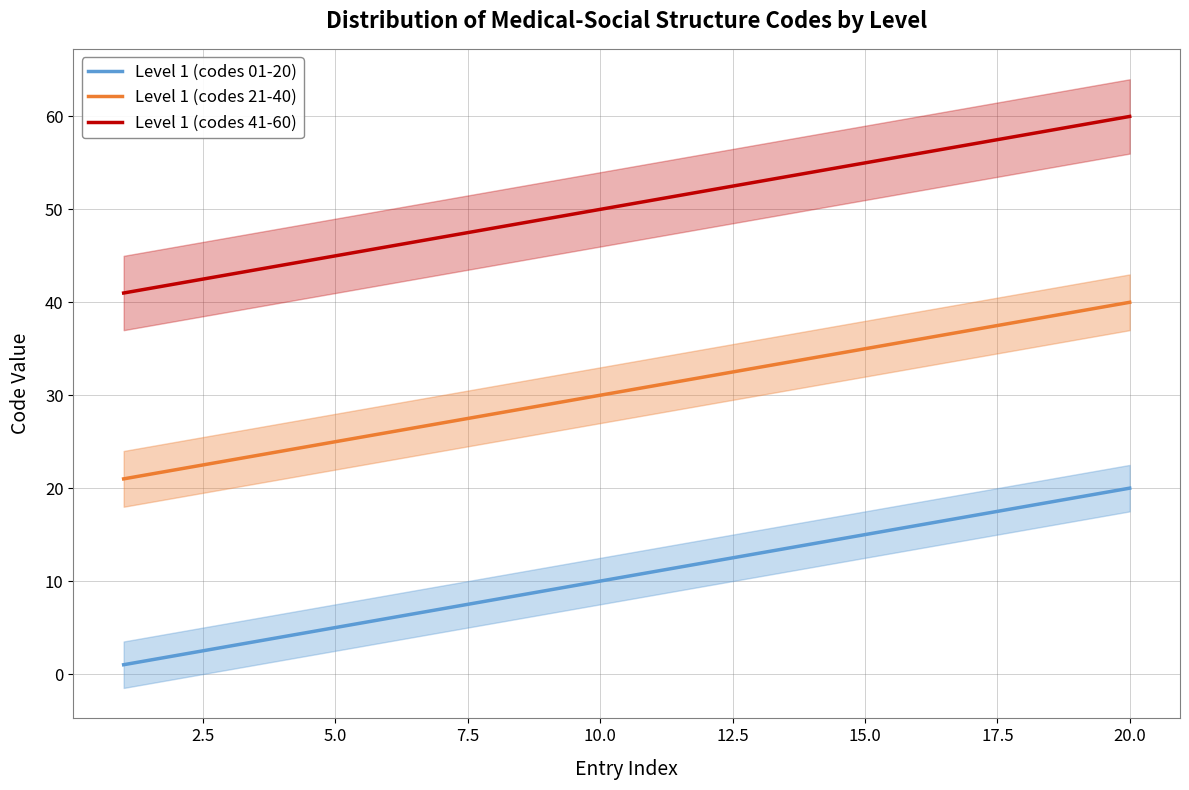

True or false: Level 1 (codes 41-60) has more than 2 interior local peaks.

False